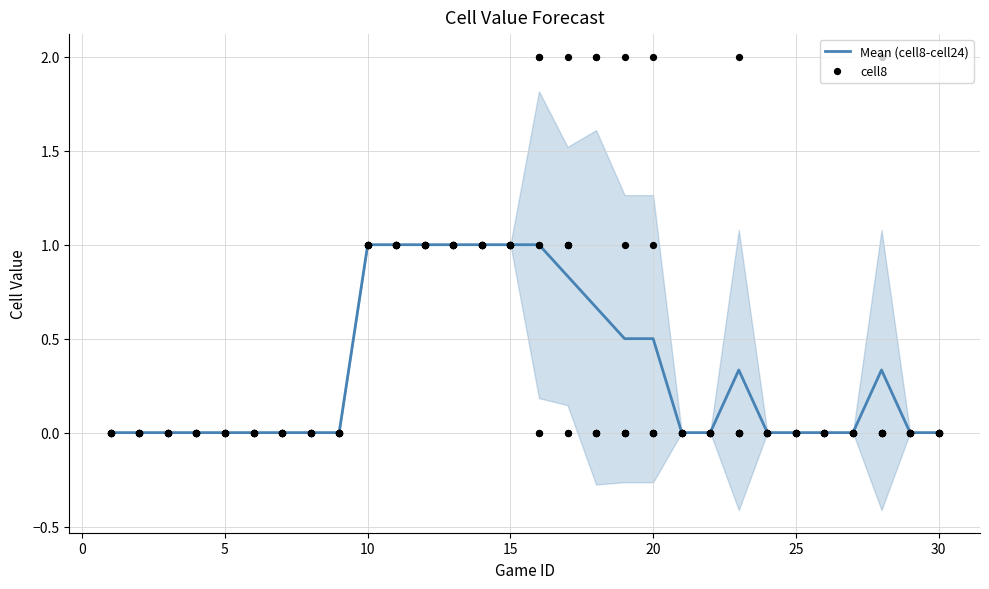

What is the maximum value for Mean (cell8-cell24)?

1.0